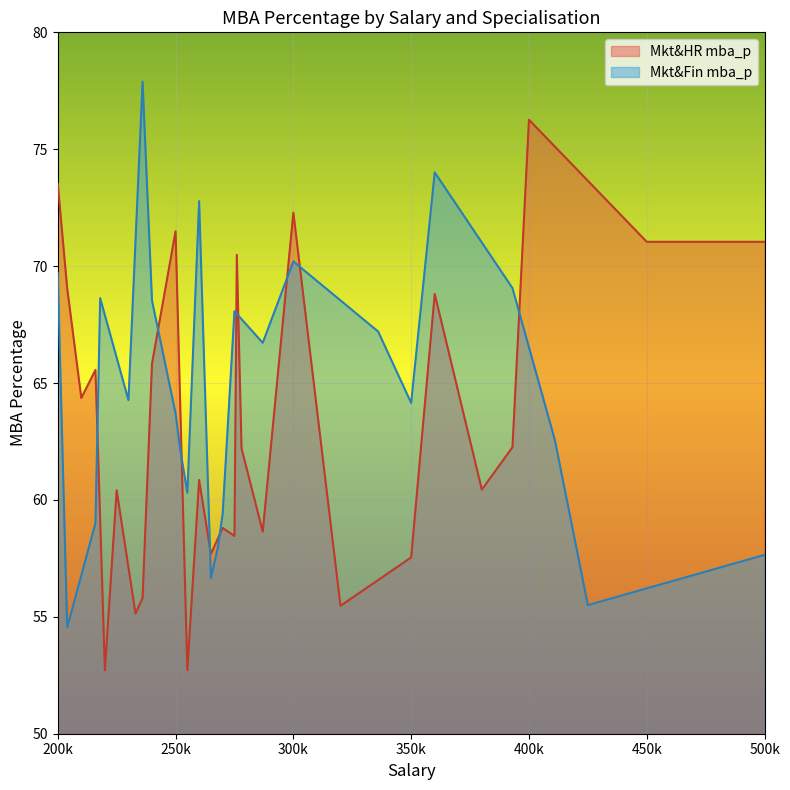

What is the spread (max minus min) of values at 350k?

6.6